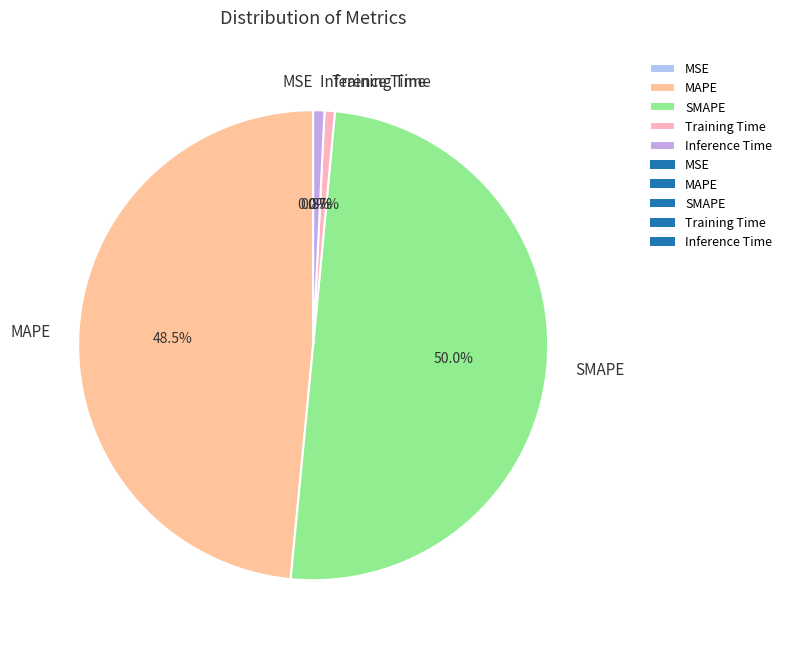

What is the ratio of the value at MAPE to the value at SMAPE?

1.0